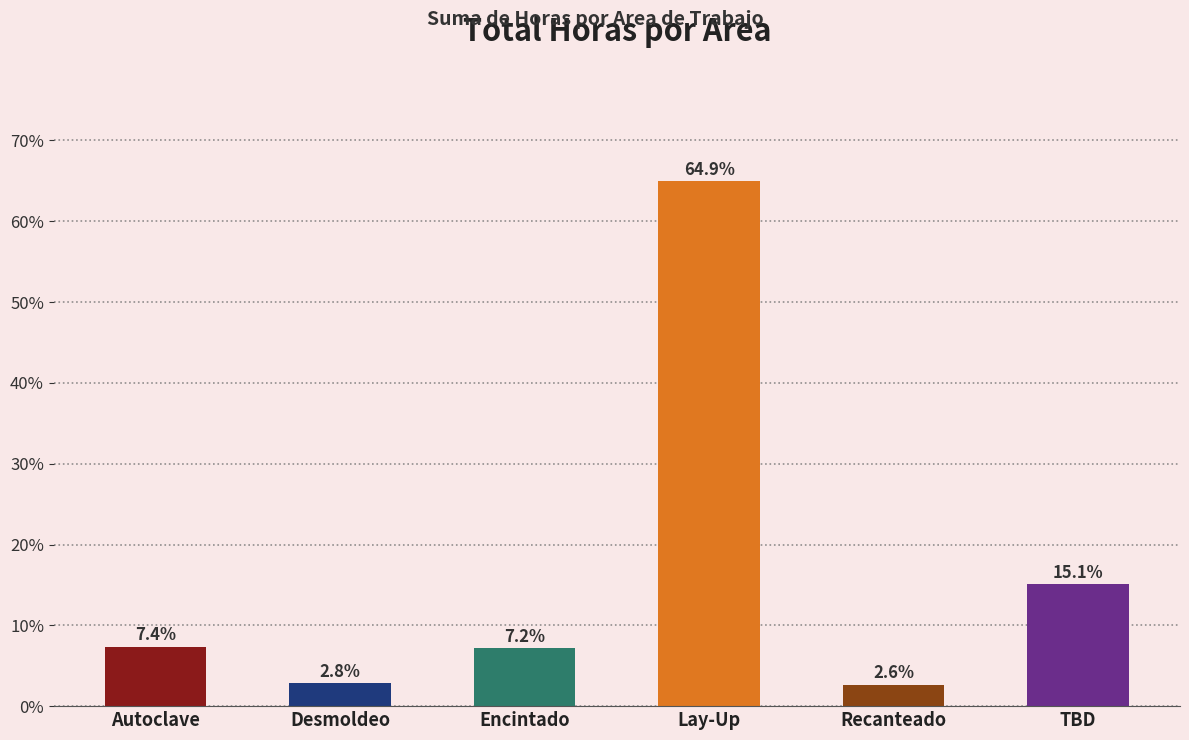

Reading left to right, transcribe all the data shown in this chart.

7.4	2.8	7.2	64.9	2.6	15.1